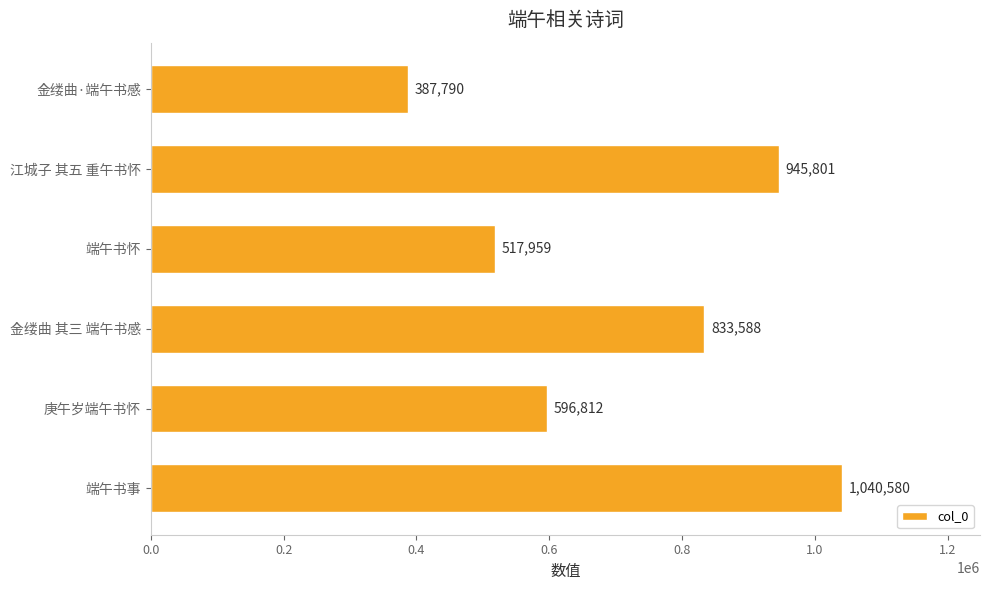

Which label corresponds to the largest value in the chart?

端午书事